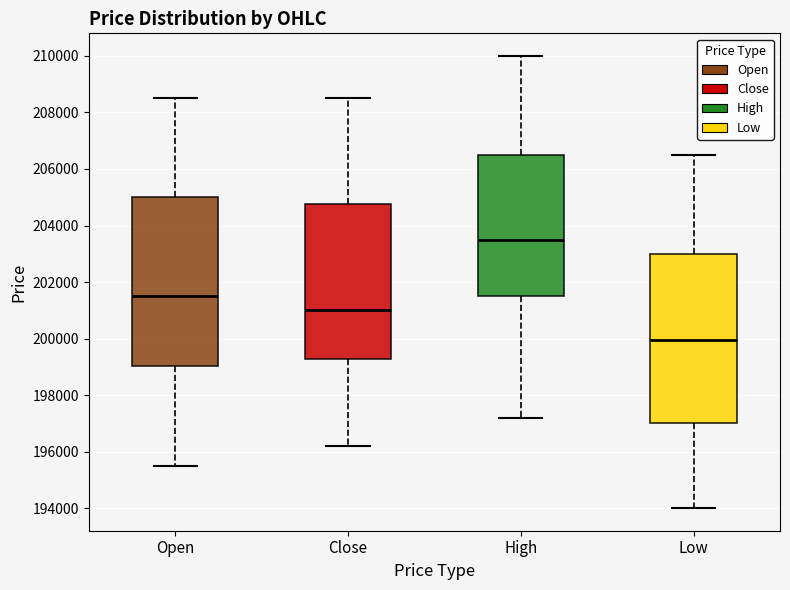

Reading left to right, transcribe this box plot: for each box, give where its median line is, the range the box spans, and where its two whiskers end, as read against the y-axis. The values are not printed on the chart, so give them approximately, as read against the axis.

Open: median 201600, box 199000 to 205000, whiskers 195600 to 208600
Close: median 201000, box 199200 to 204800, whiskers 196200 to 208600
High: median 203600, box 201600 to 206600, whiskers 197200 to 210000
Low: median 200000, box 197000 to 203000, whiskers 194000 to 206600